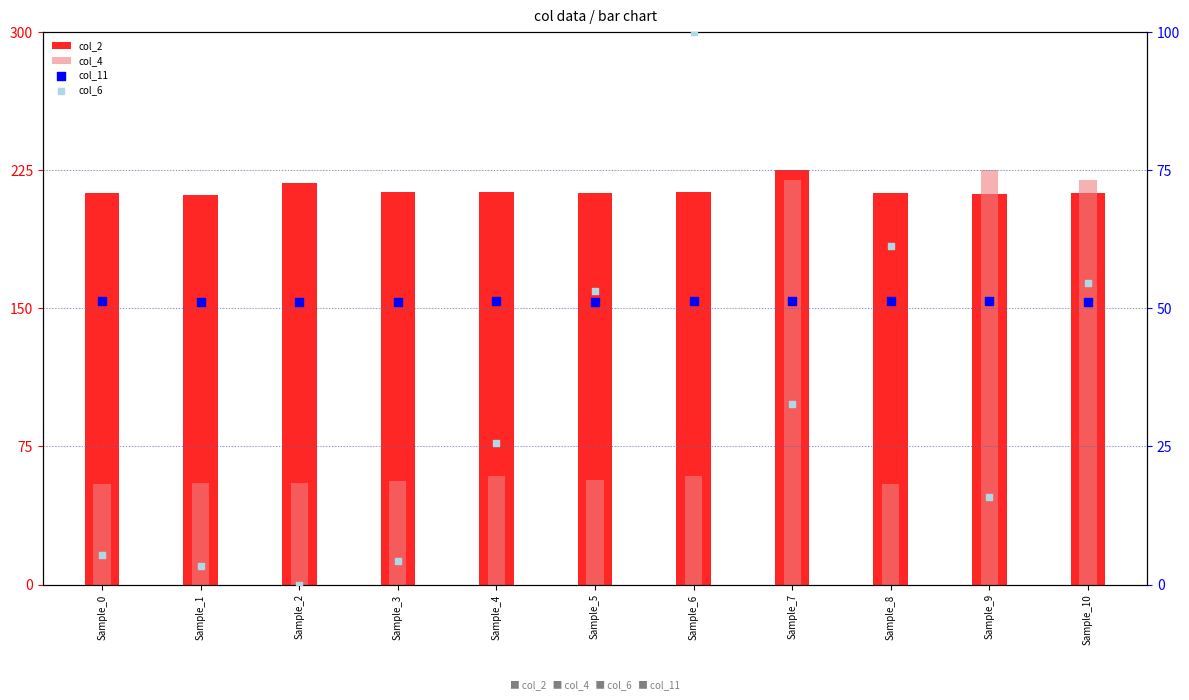

Which series reaches the minimum Y coordinate?

col_6